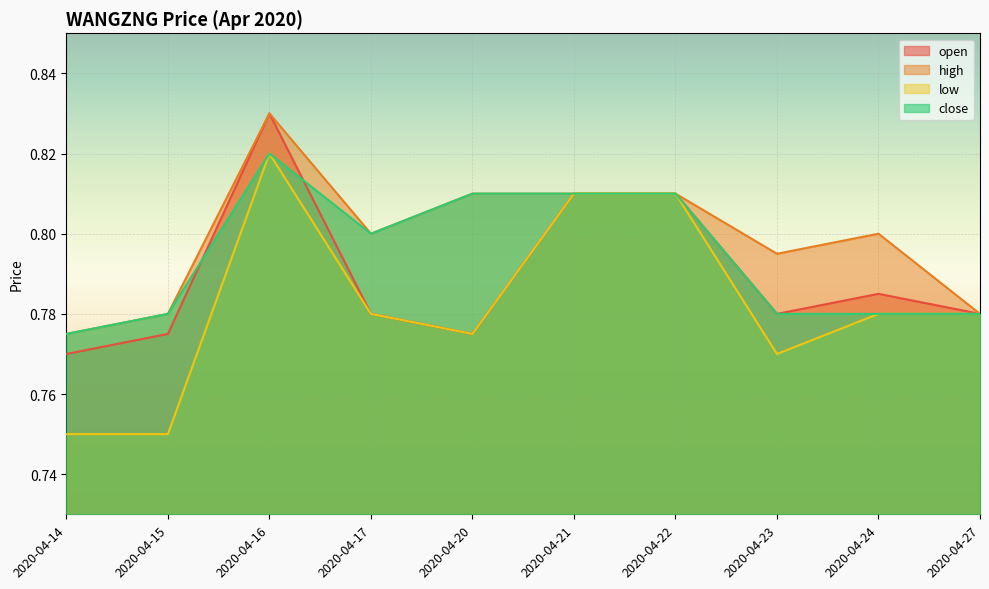

Count the number of data series in this chart.

4